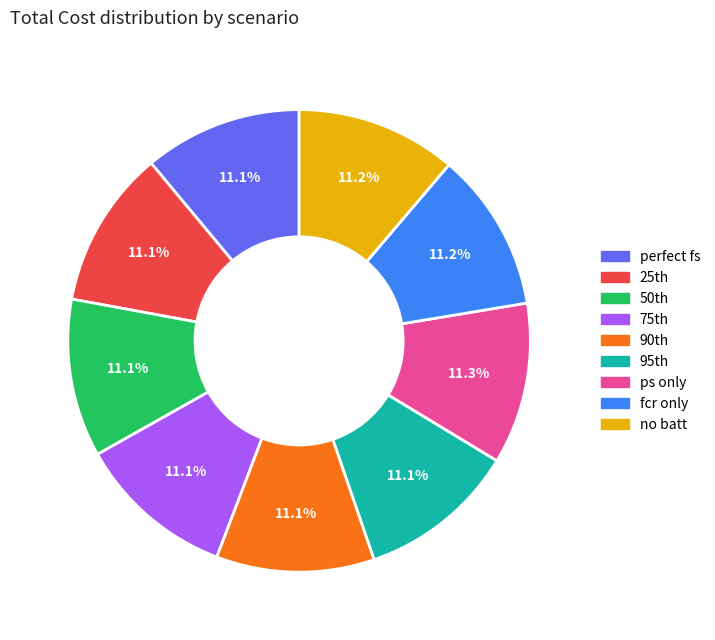

What percentage is NOT represented by ps only?

88.7%